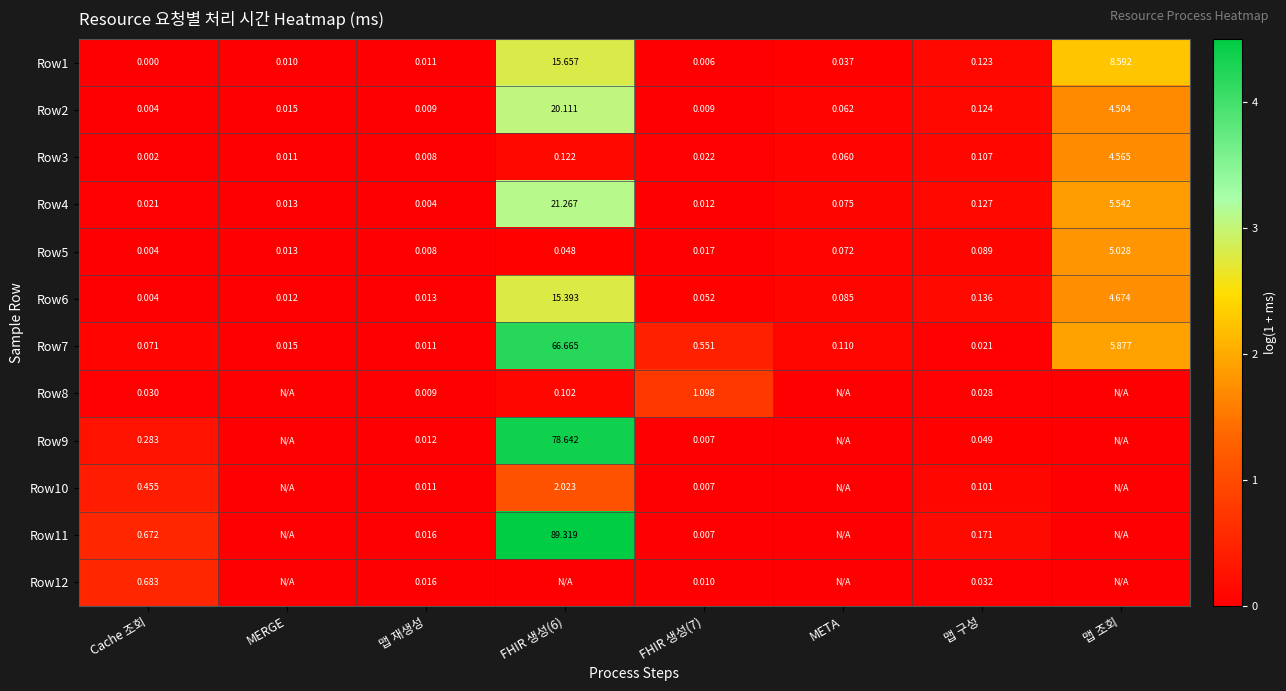

True or false: Row11 has a value of 0.0 at FHIR 생성(7).

True